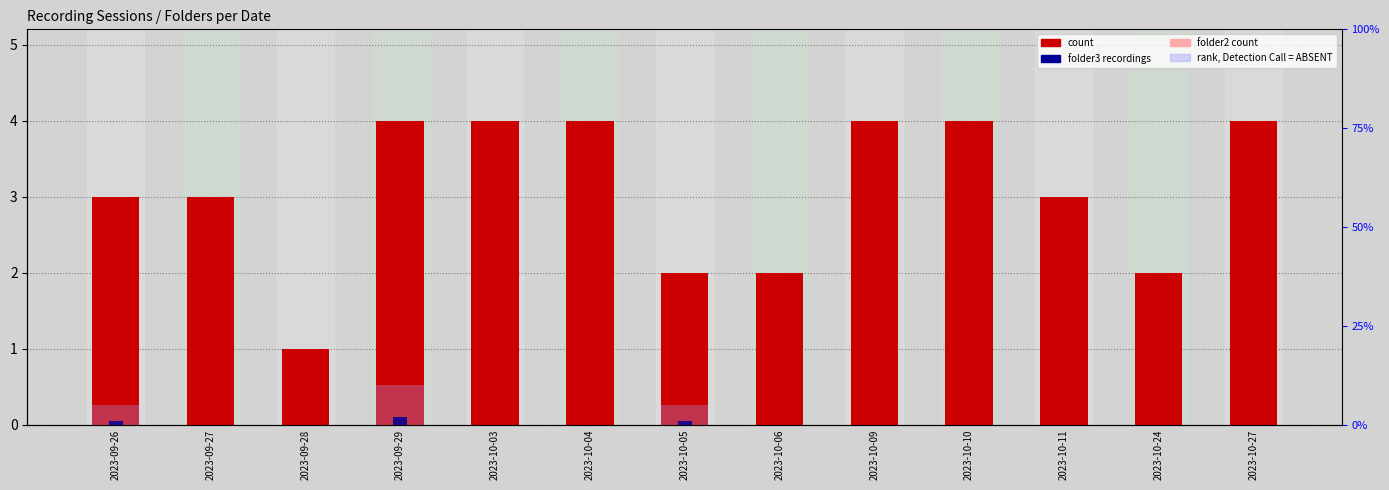

Reading left to right, what are all the values shown in this chart?

count: 3	3	1	4	4	4	2	2	4	4	3	2	4
folder2 count: 2	3	1	3	2	2	1	0	1	0	0	0	2
folder3 count: 1	0	0	2	0	0	1	0	0	0	0	0	0
rank, Detection Call = ABSENT: 5	0	0	10	0	0	5	0	0	0	0	0	0